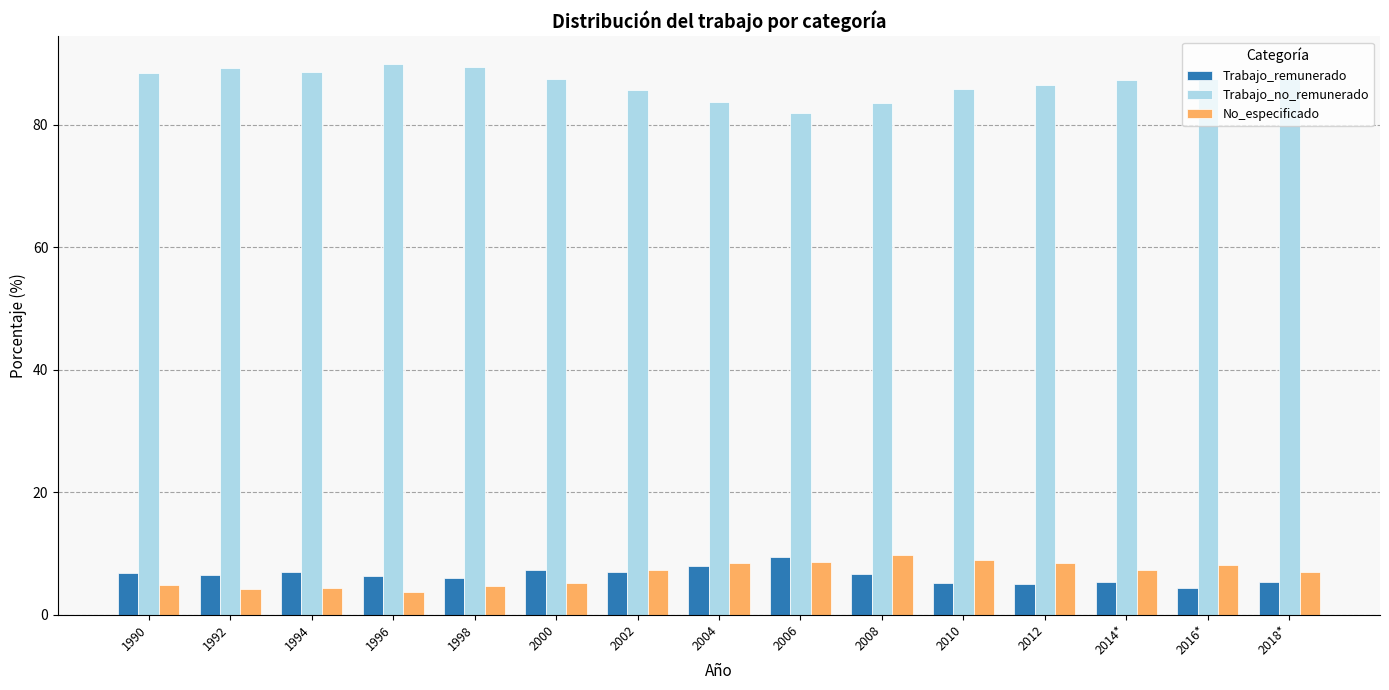

What is the sum of the No_especificado values at 1994 and 2000?

9.5